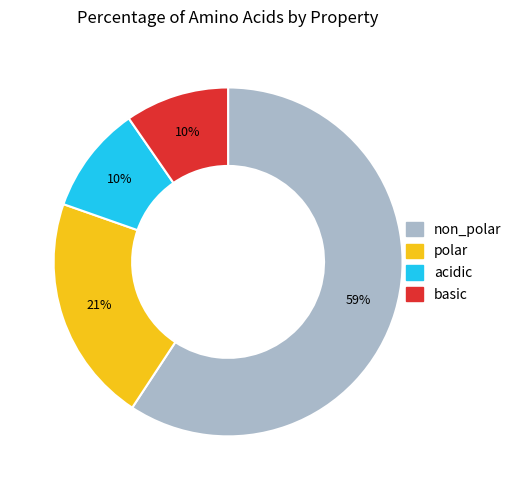

The polar slice represents 21% of the pie. True or false?

True